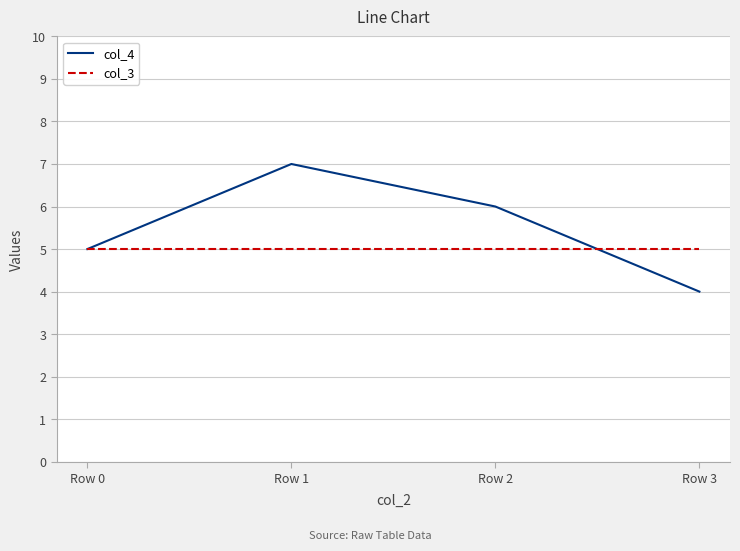

Reading left to right, list all the values displayed in this chart.

col_4: Row 0=5	Row 1=7	Row 2=6	Row 3=4
col_3: Row 0=5	Row 1=5	Row 2=5	Row 3=5